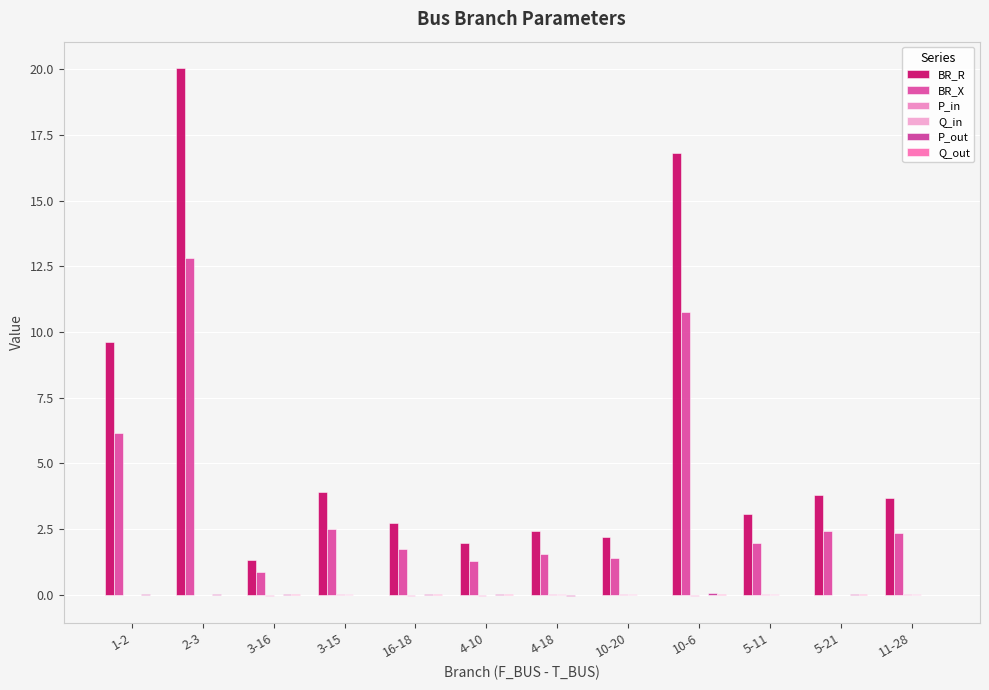

What is the difference between the highest and lowest values at 4-18?

2.5